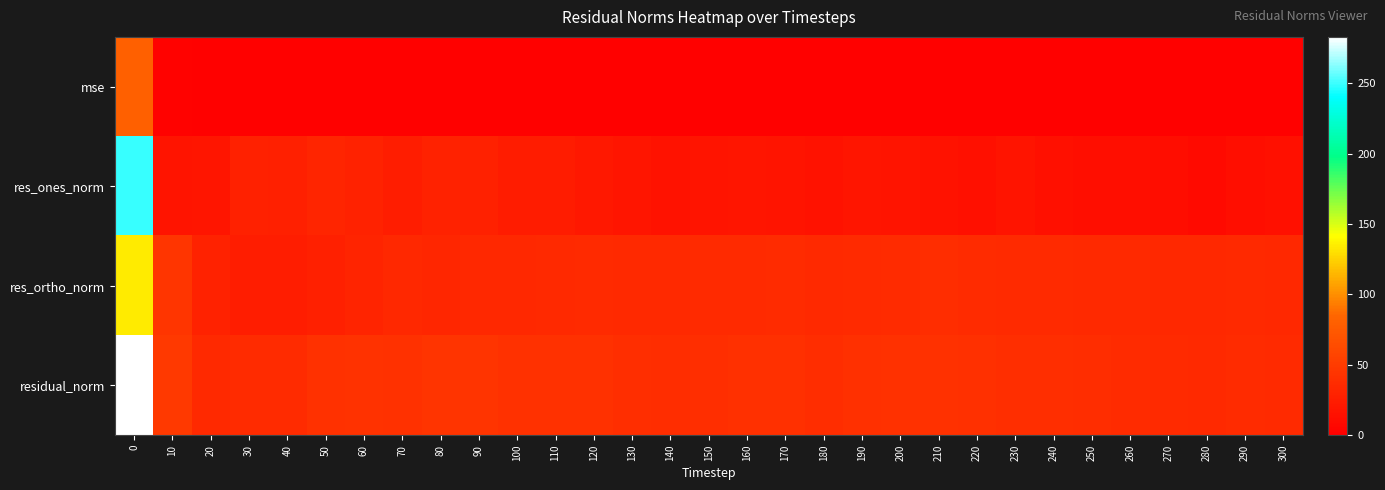

At how many categories does at least one series exceed 79?

1